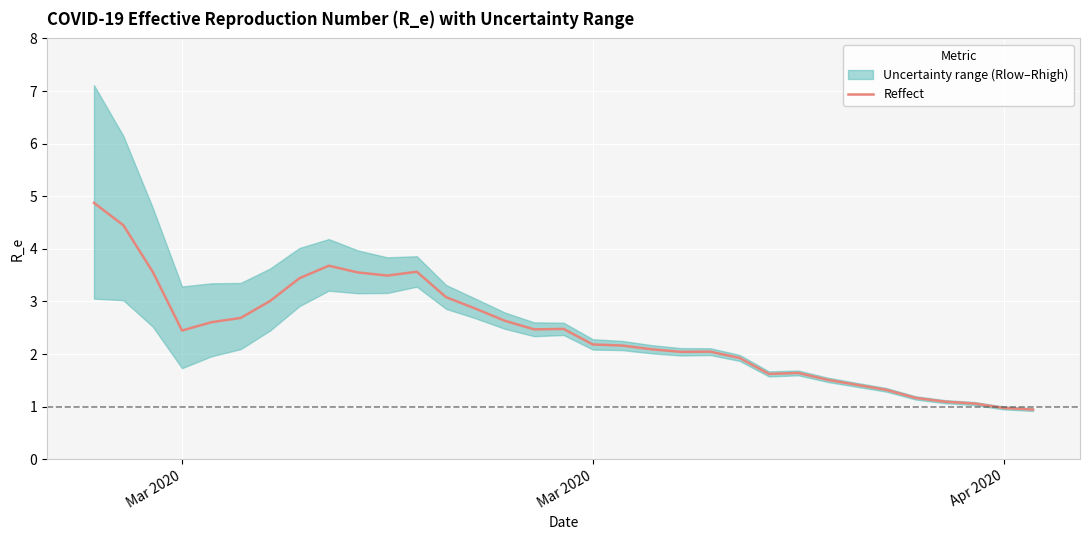

How many lines are shown in the chart?

1